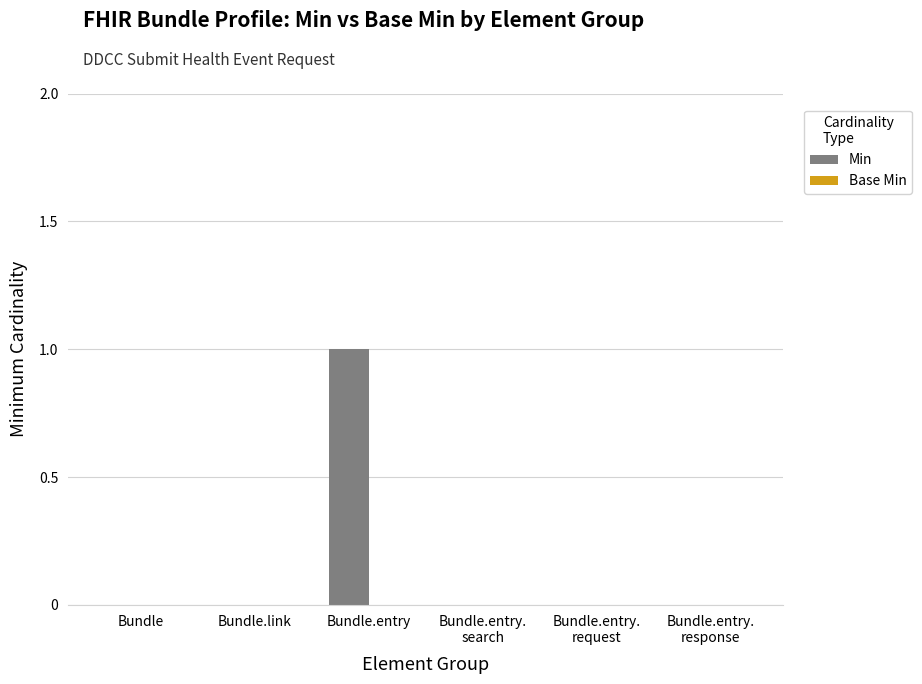

Which has a higher value, Bundle or Bundle.entry?

Bundle.entry